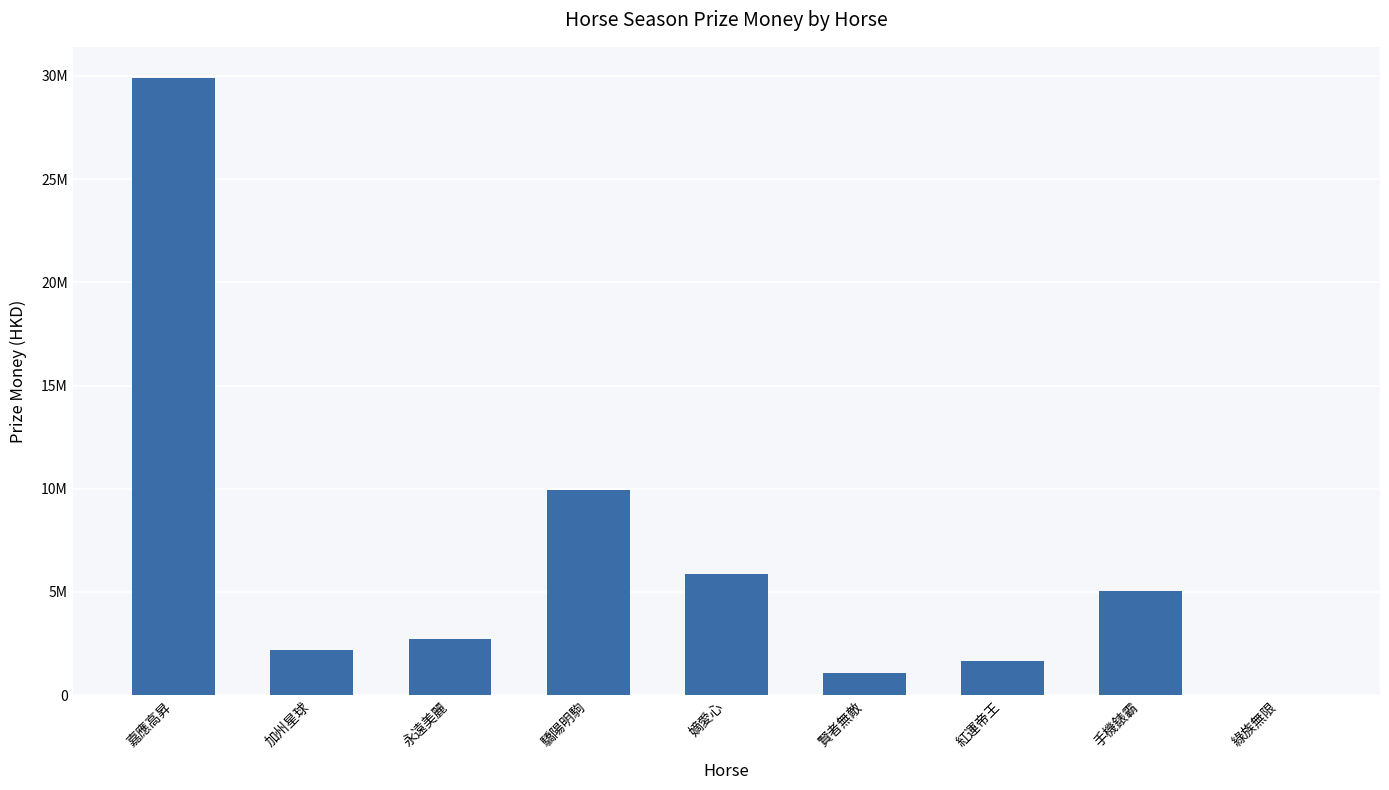

Are the bars horizontal?

No